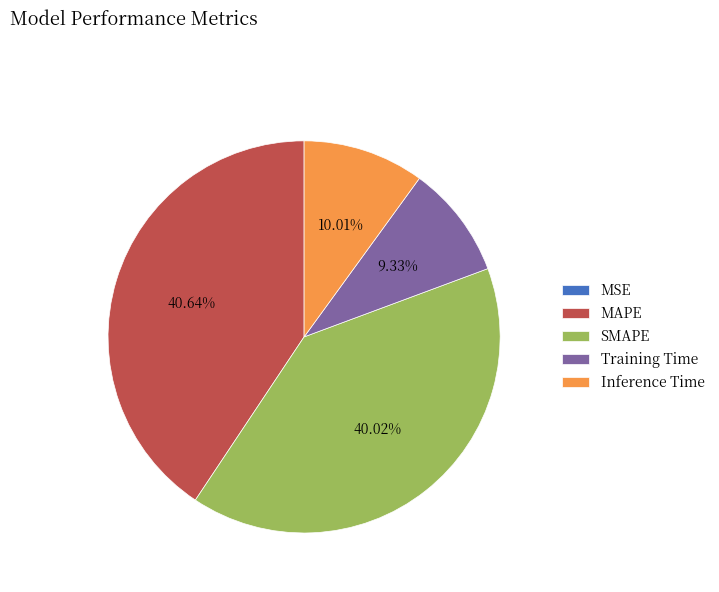

Does Inference Time represent more than half of the total?

No